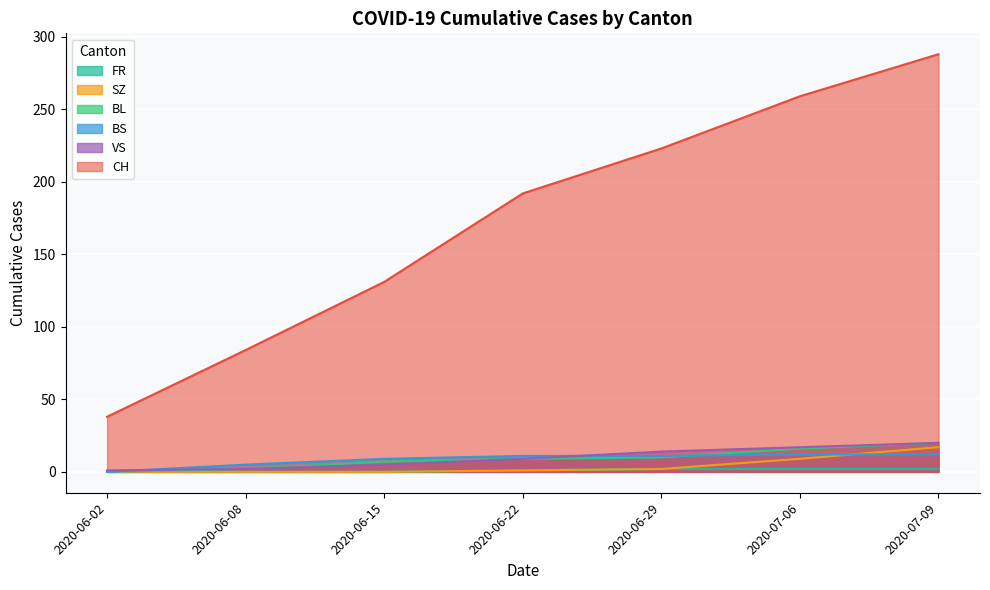

Where is SZ nearest to the value 8?

2020-07-06